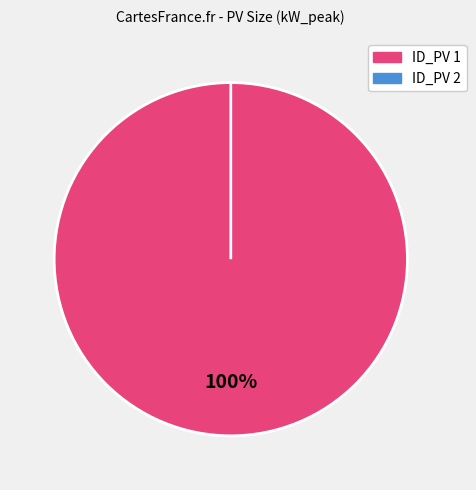

To the nearest percent, what portion does 1 represent?

100%